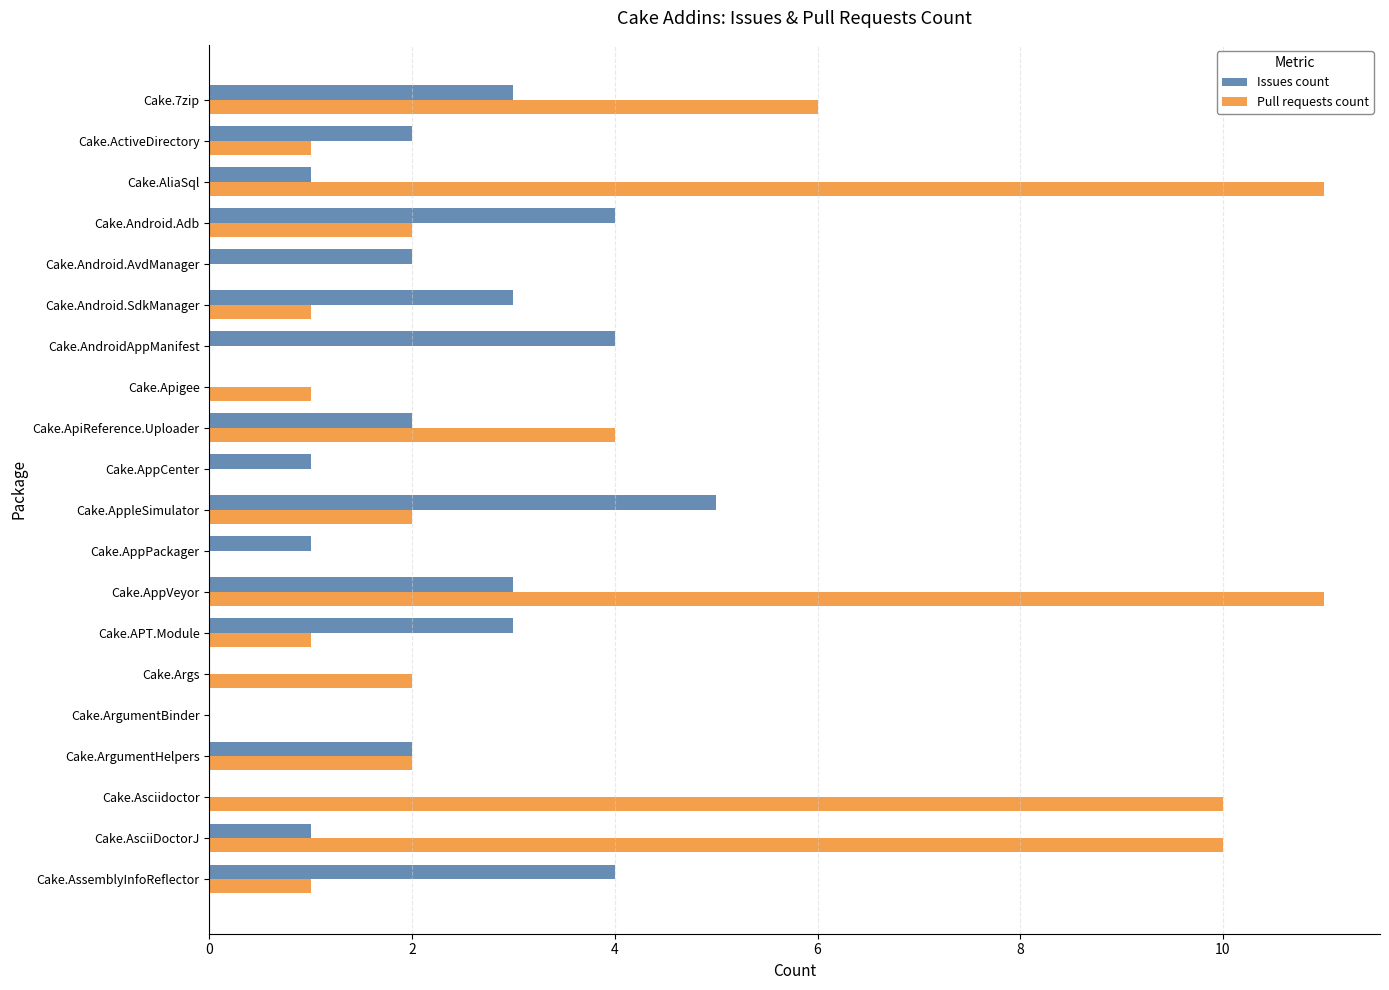

Is the value of Issues count at Cake.AppCenter greater than the value of Pull requests count at Cake.AndroidAppManifest?

Yes